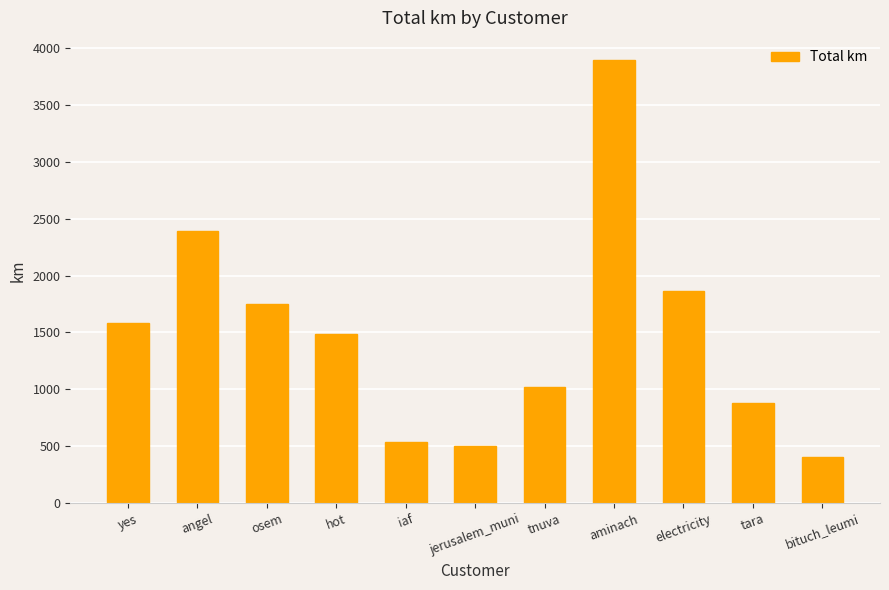

What is the sum of all values?

16305.4